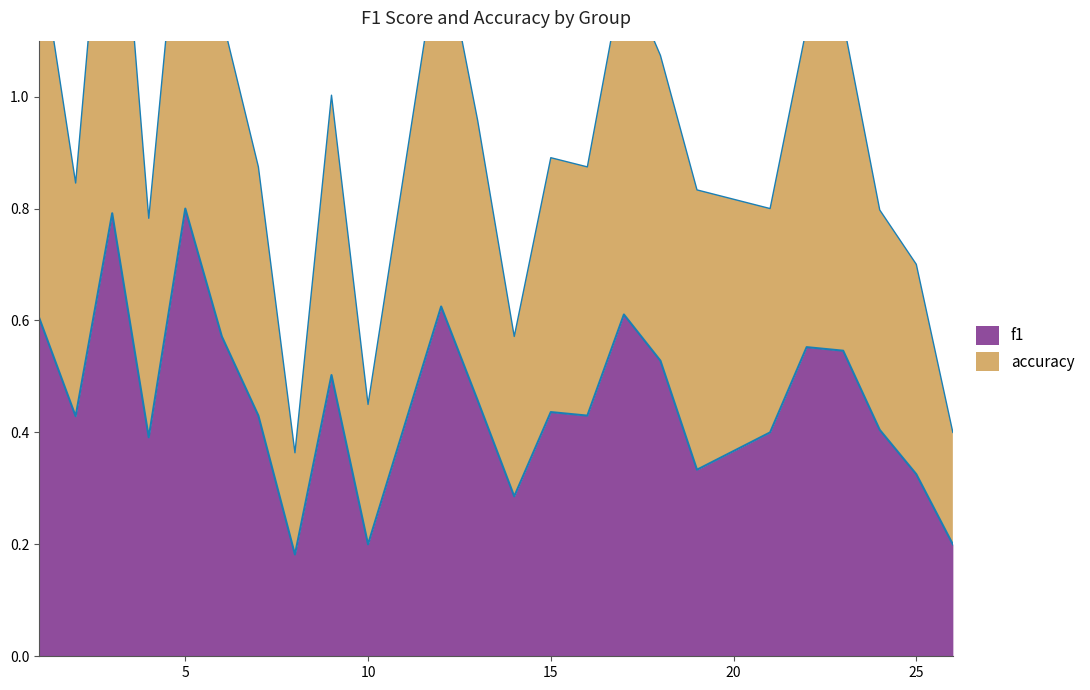

Is it true that accuracy equals 2.2 at 1?

False